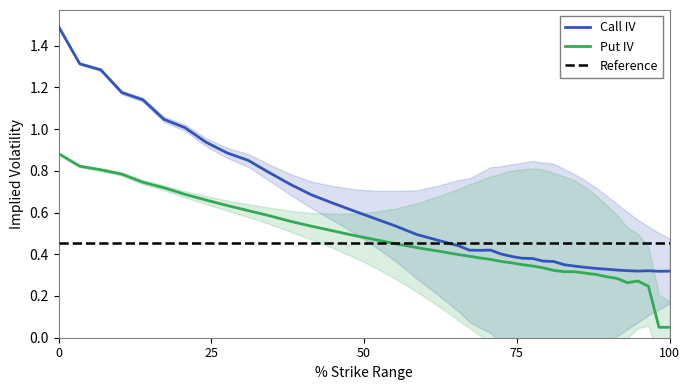

How many categories are shown in the chart?

40